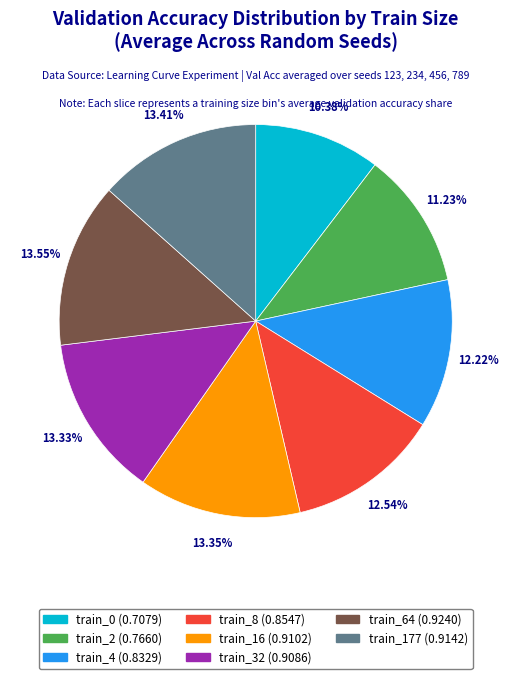

To the nearest percent, what percentage of the pie is train_32?

13%